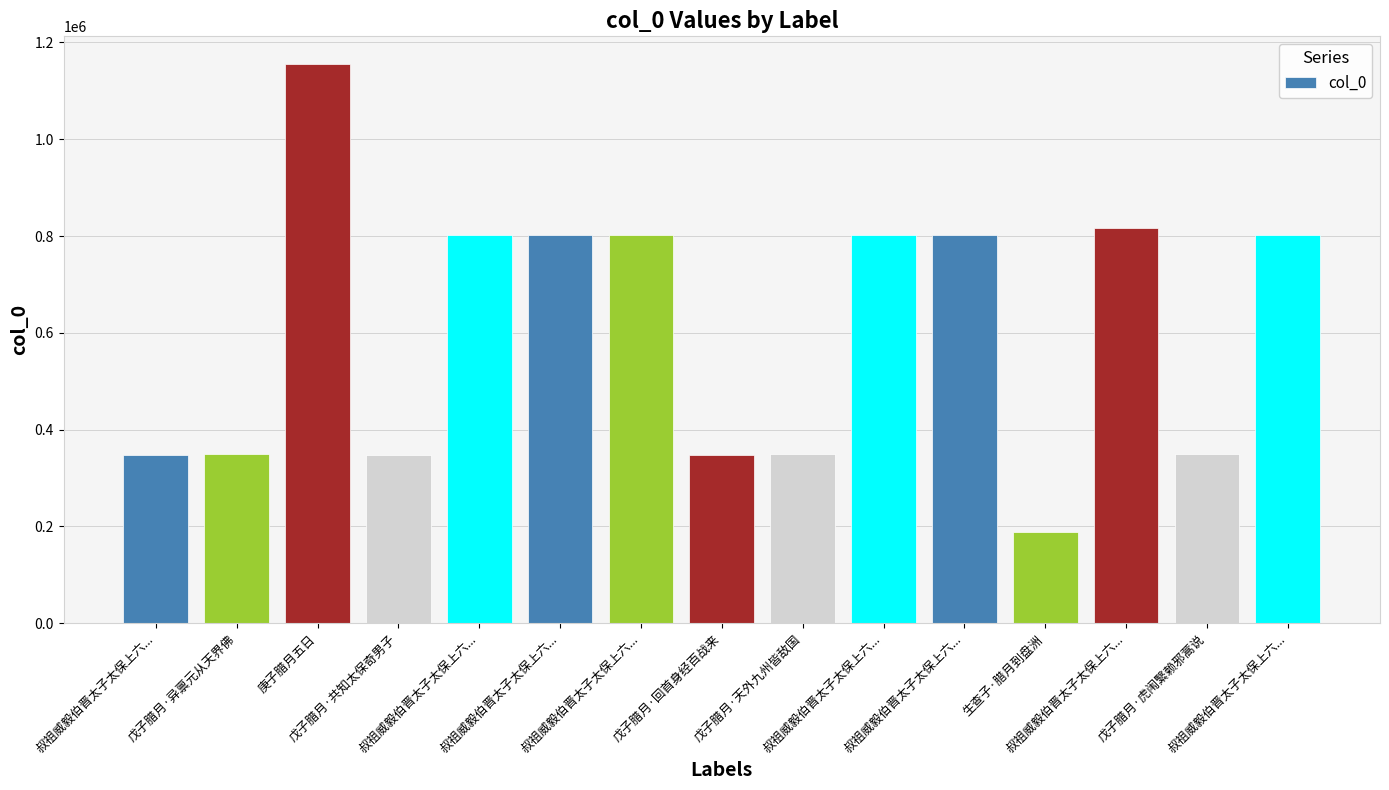

Reading left to right, transcribe all the data shown in this chart.

348467	349538	1154704	348469	802245	802247	802242	348468	349537	802243	802244	189143	816554	349536	802246